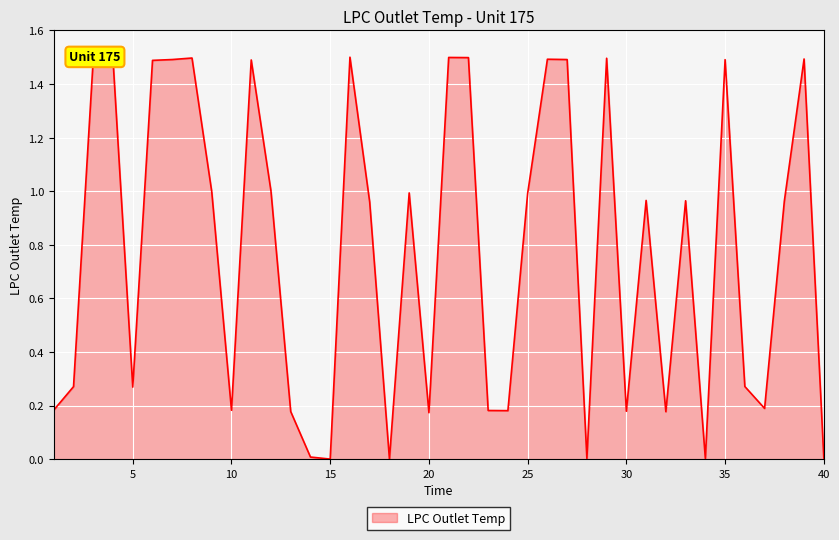

What is the maximum value shown in the chart?

1.5